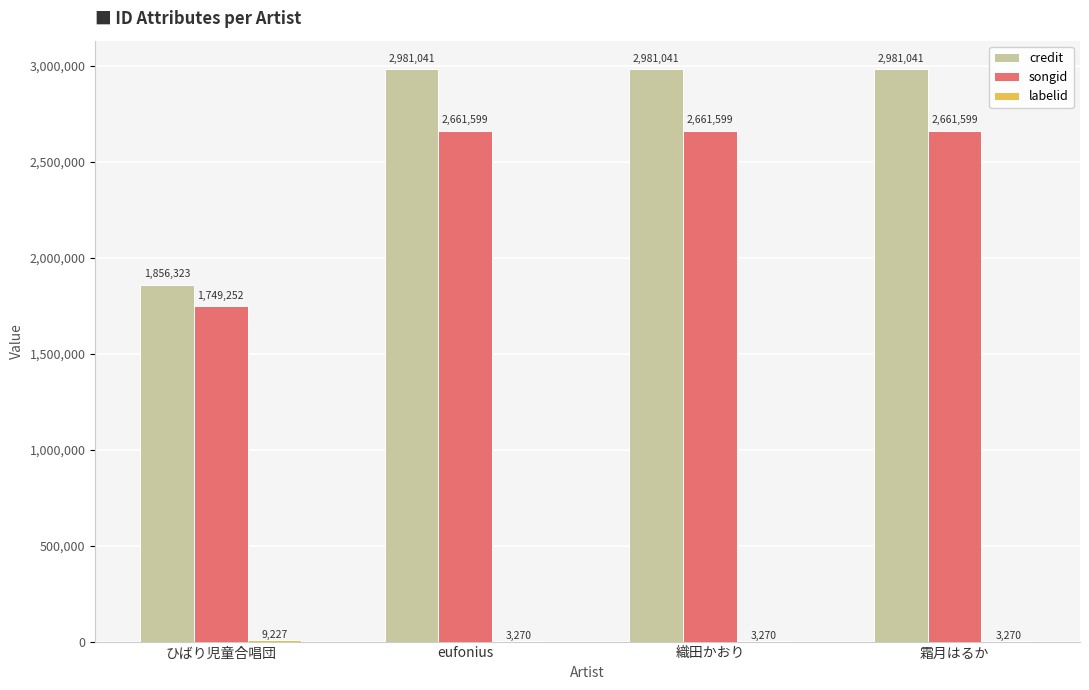

What is the maximum value shown in the chart?

2981041